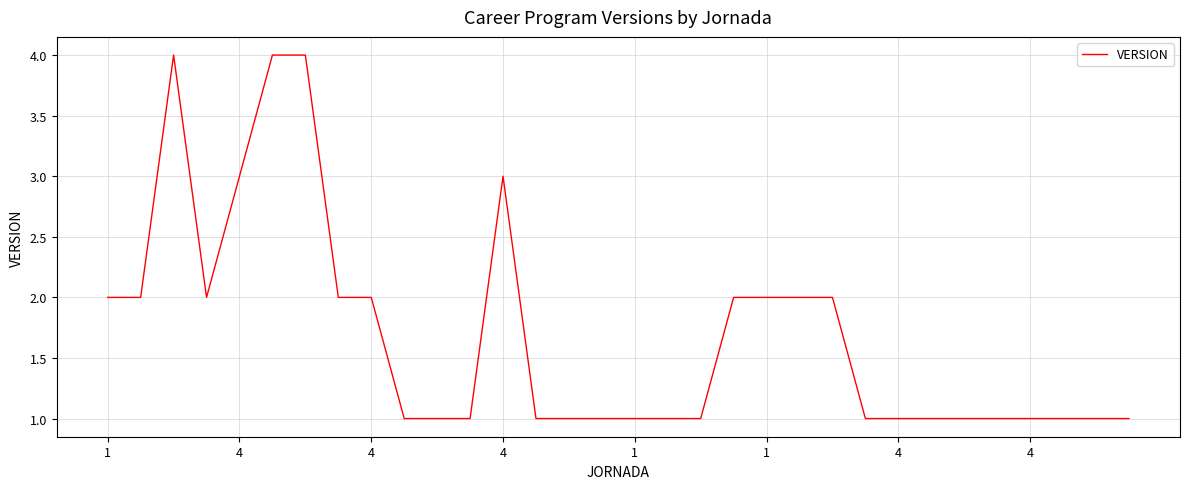

True or false: there are more than 1 points higher than both neighbors.

True